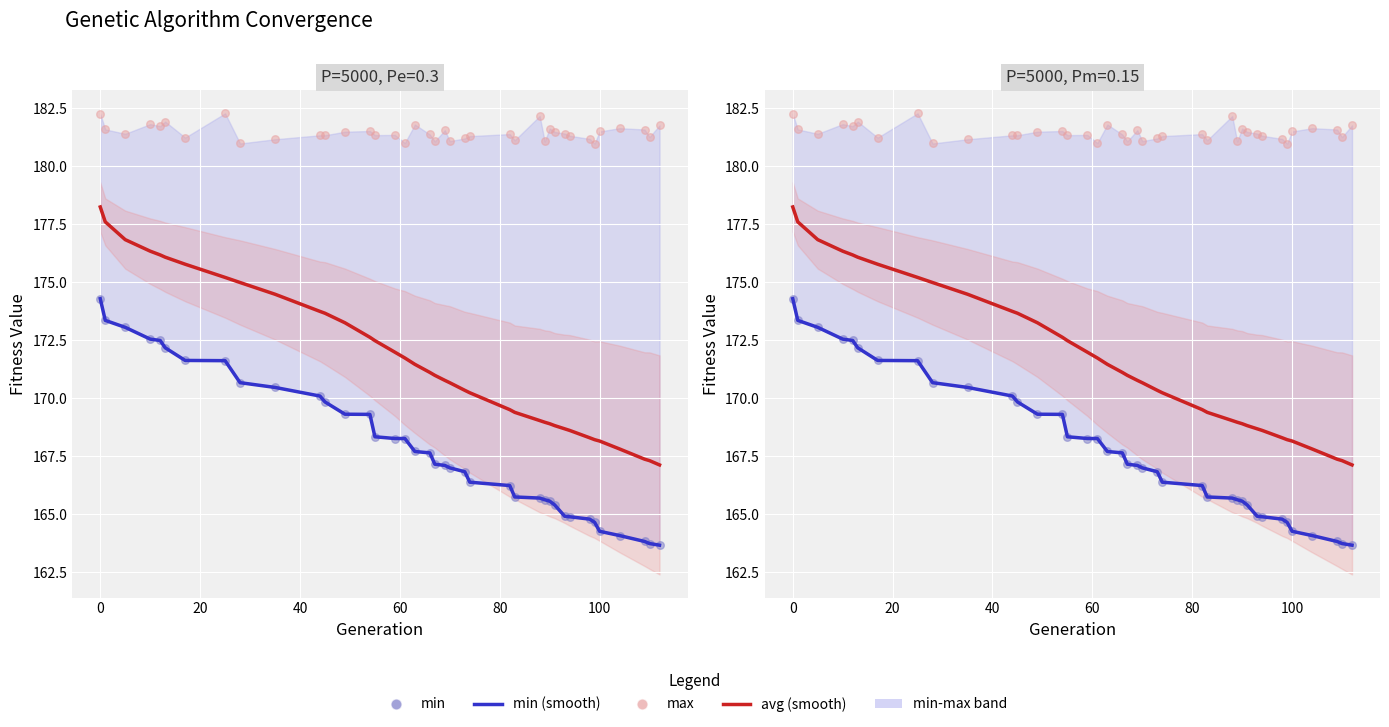

Which series reaches the minimum Y coordinate?

min (smooth)